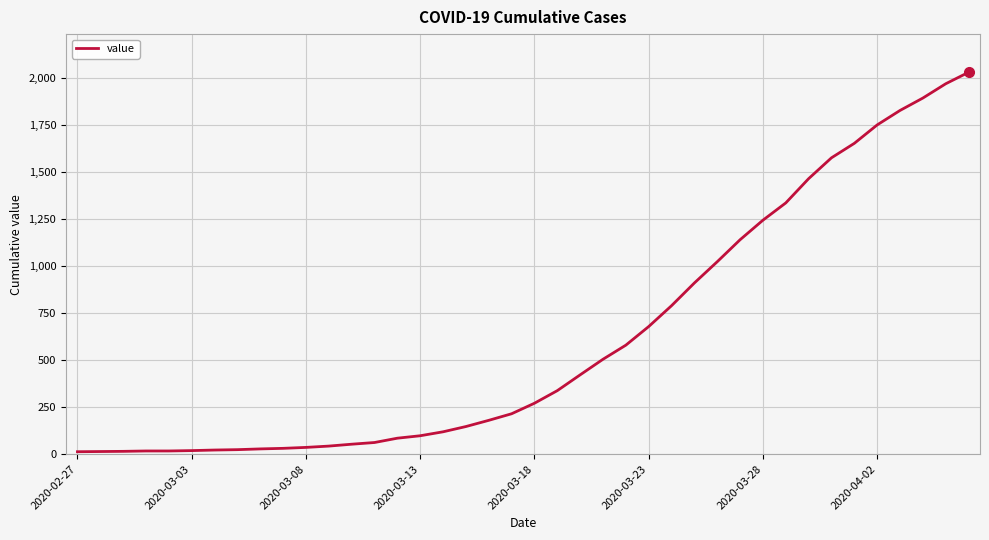

What is the greatest value displayed?

2032